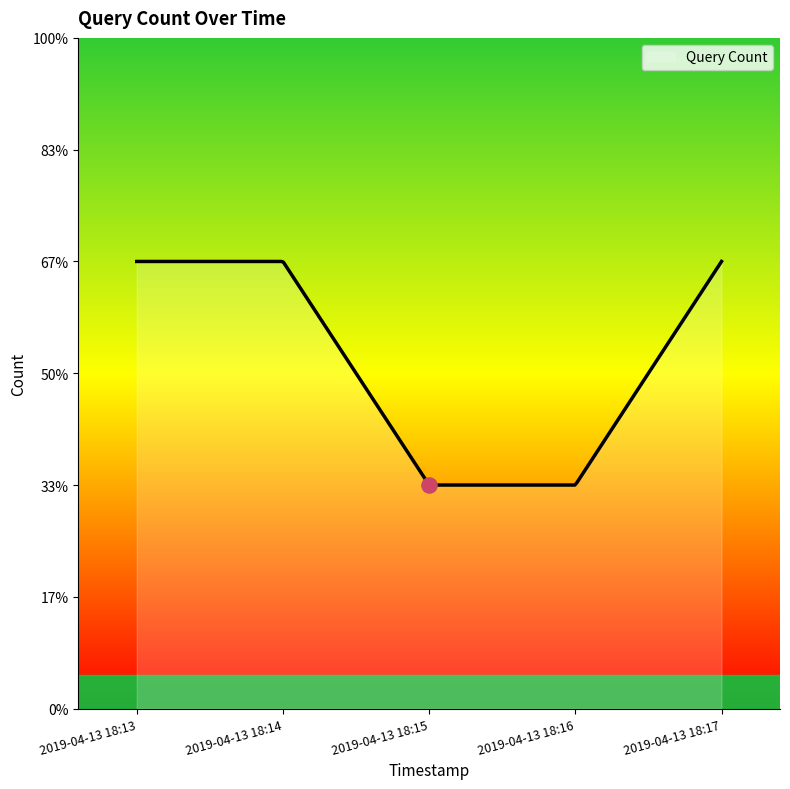

What is the ratio of the value at 2019-04-13 18:14 to the value at 2019-04-13 18:17?

1.0